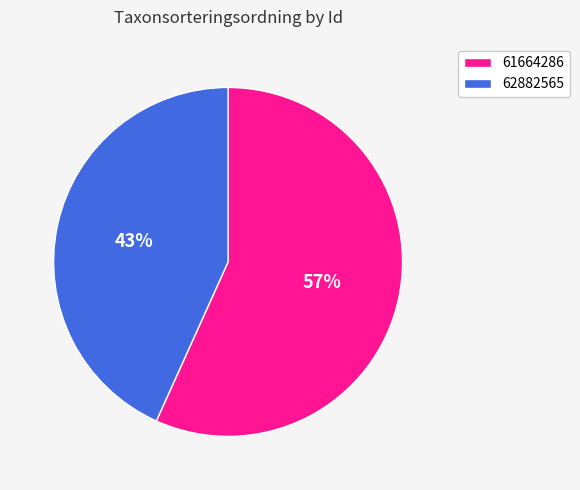

Rank the categories by value from highest to lowest.

61664286, 62882565